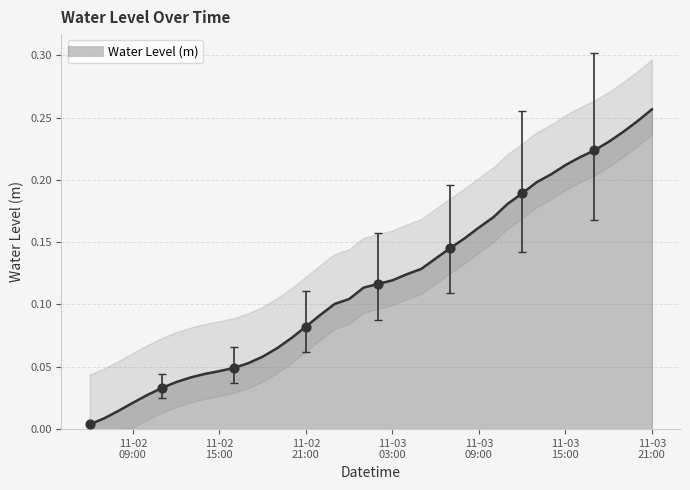

What is the change in value from 2022-11-02 16:00:00 to 2022-11-03 16:00:00?

+0.2